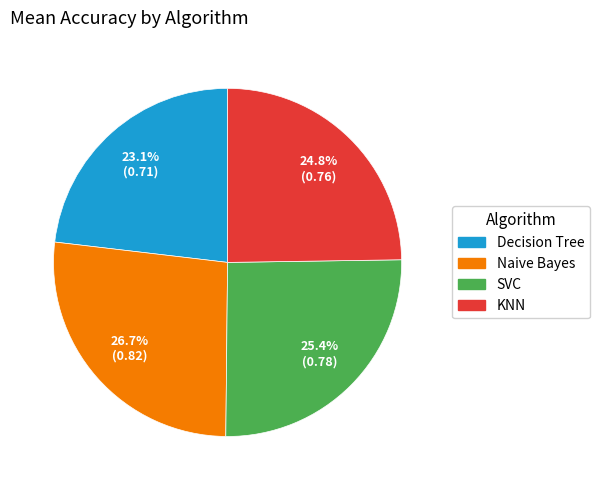

To the nearest percent, what is the difference between the Decision Tree and Naive Bayes slice percentages?

4%